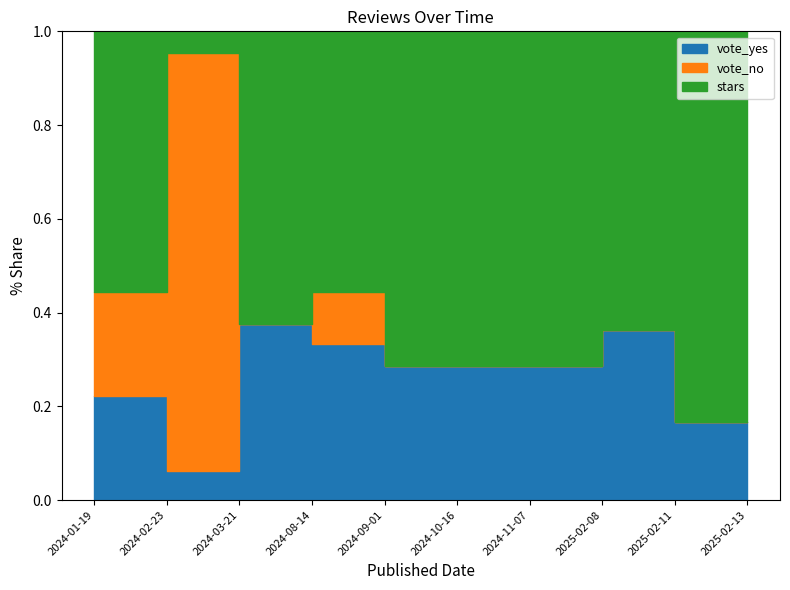

What is the difference between the maximum and minimum values in the stars series?

3.5